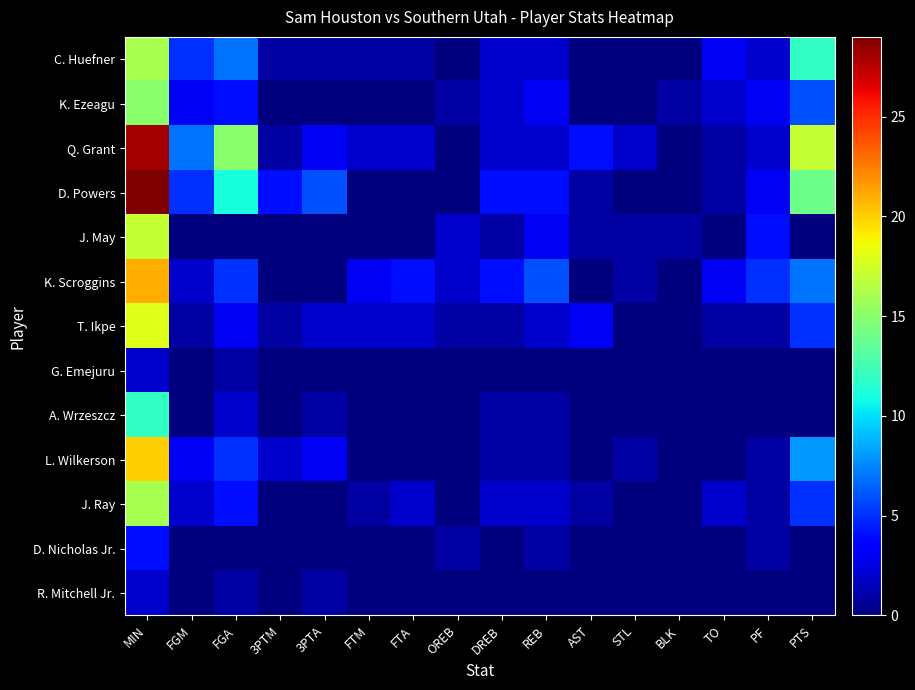

At which label does K. Ezeagu reach its minimum?

3PTM